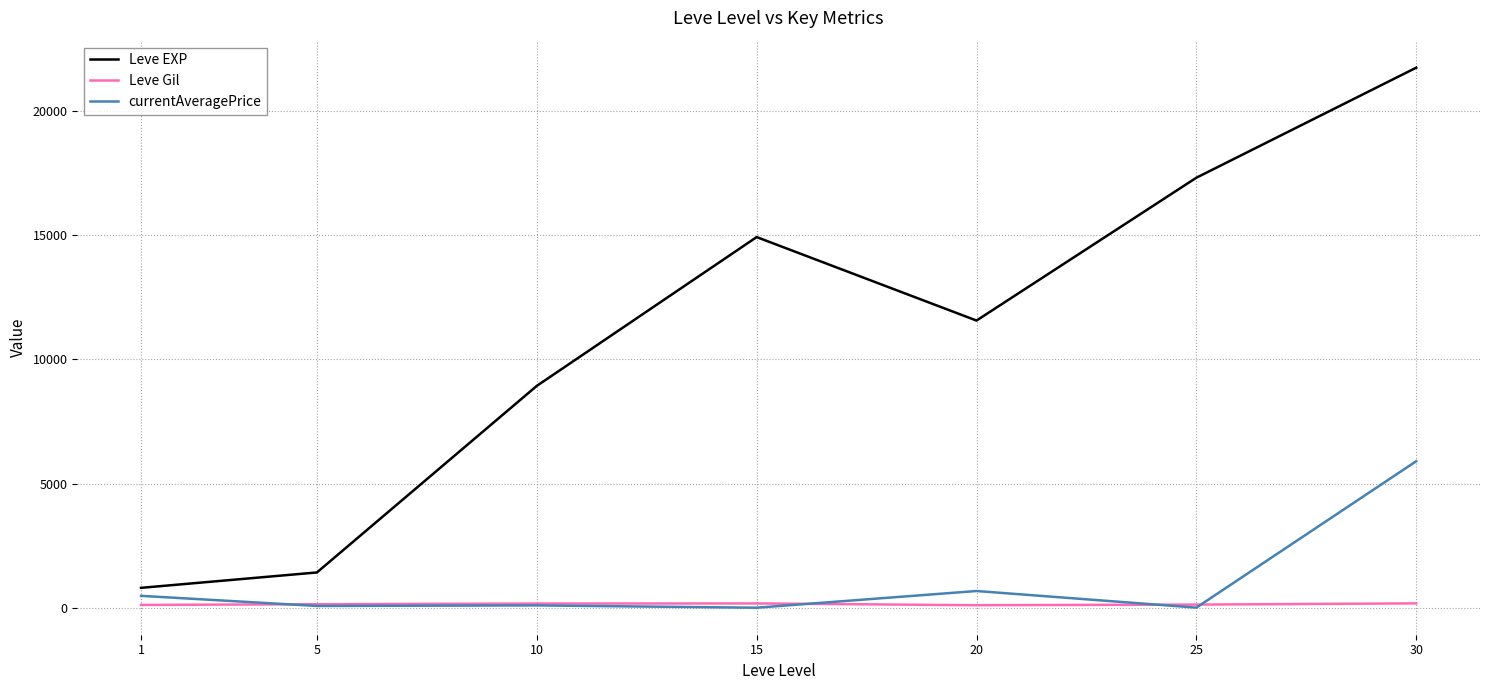

At which category is the sum across all series the highest?

30